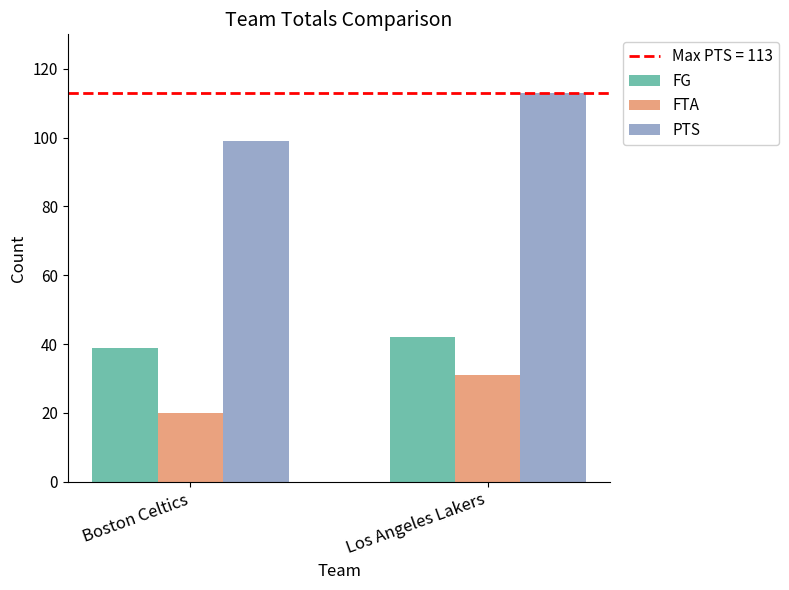

Rank the series by their maximum value, from lowest to highest.

FTA, FG, PTS